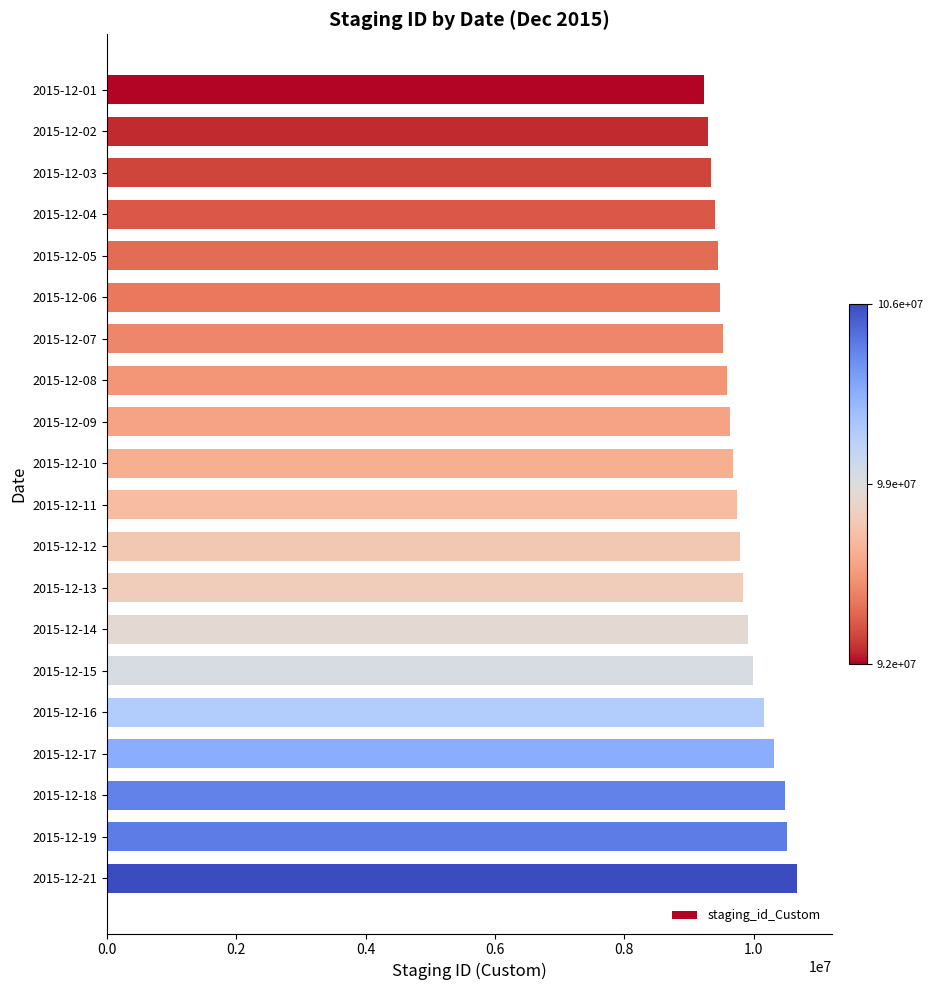

Is it true that the value at 2015-12-01 is 3358048?

False